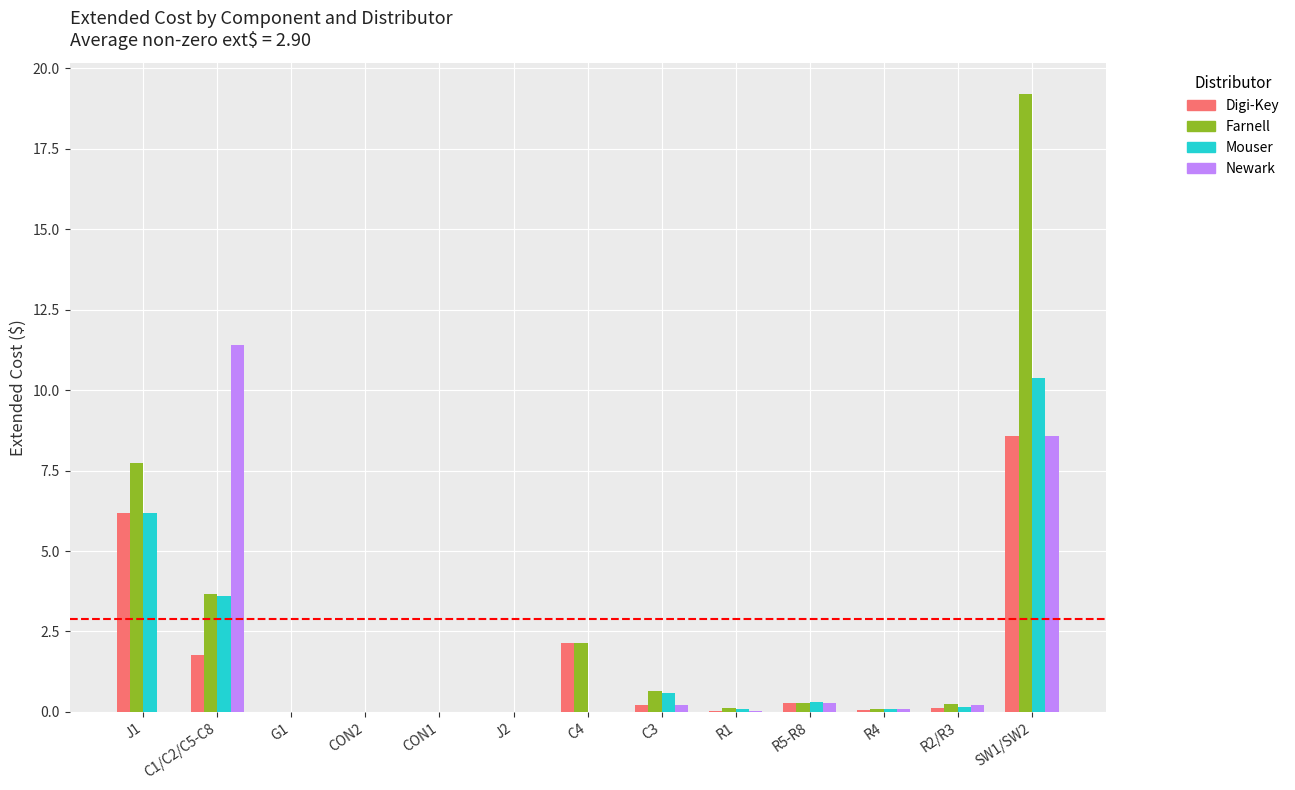

At which label is Mouser closest to 5?

J1